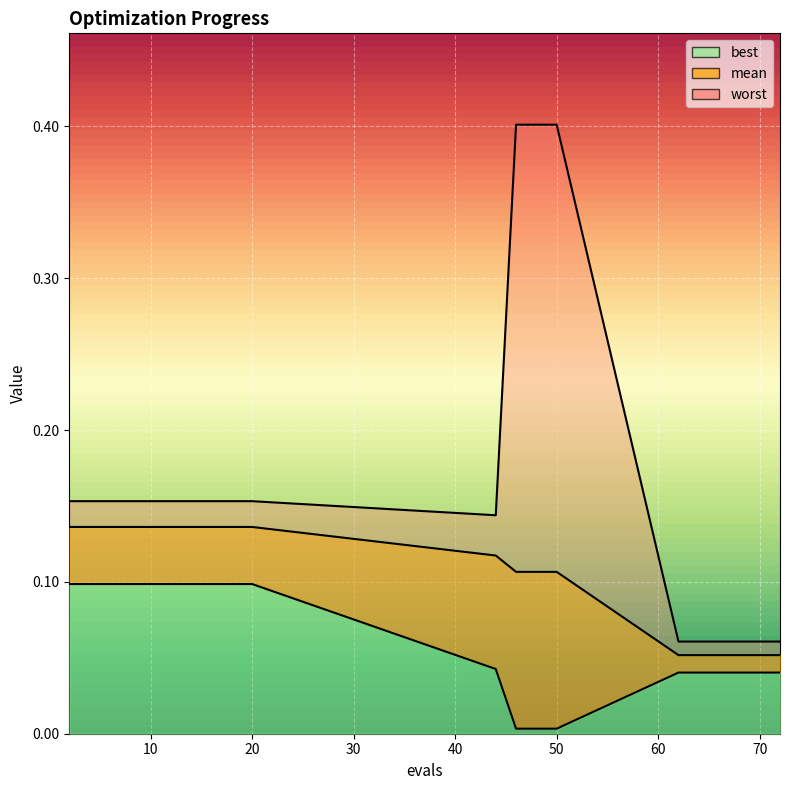

At how many categories does at least one series exceed 0?

20